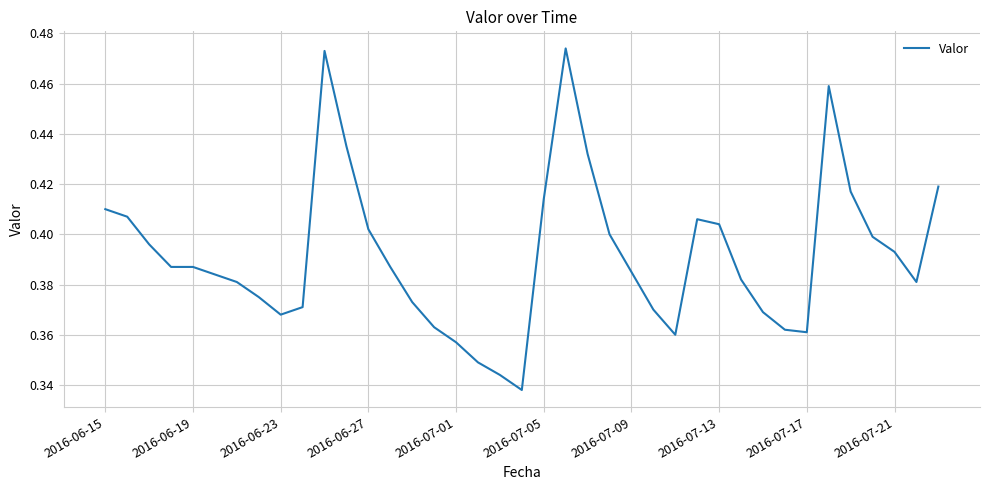

What is the difference between the second highest and second lowest values?

0.1